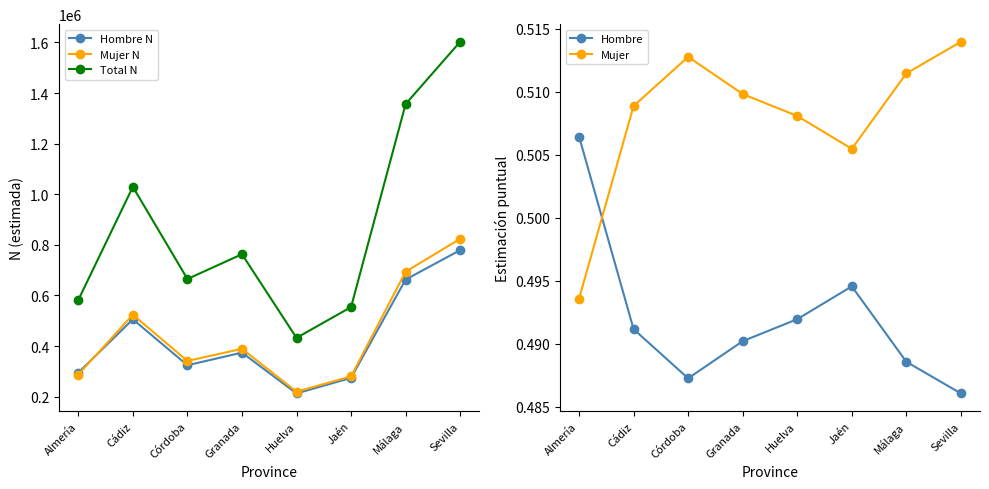

Does the chart have visible grid lines?

No